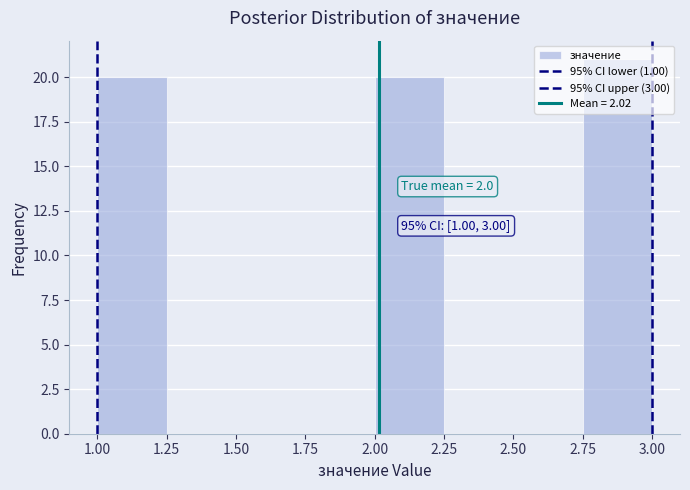

Which range on the x-axis has the tallest bar?

2.75 to 3.00